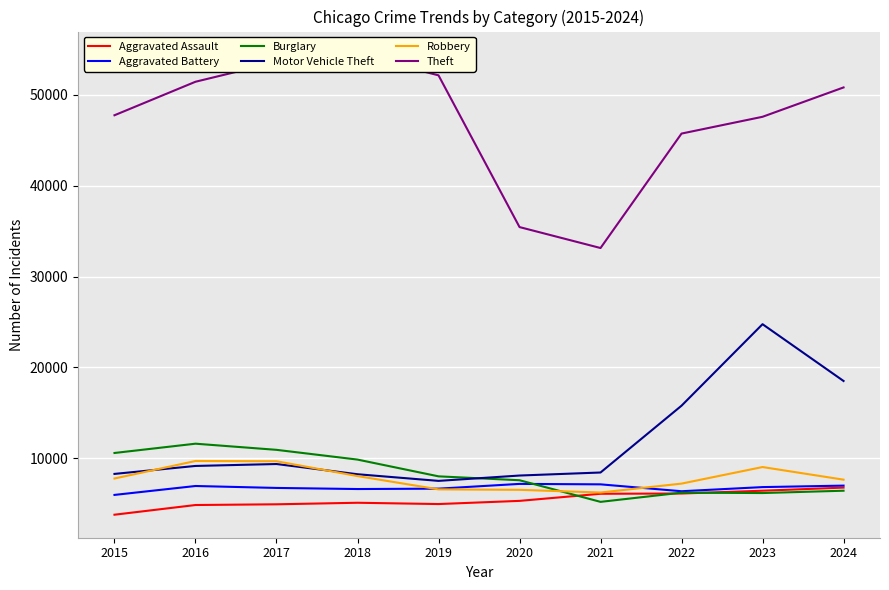

Is this an area chart (filled region under the line)?

No